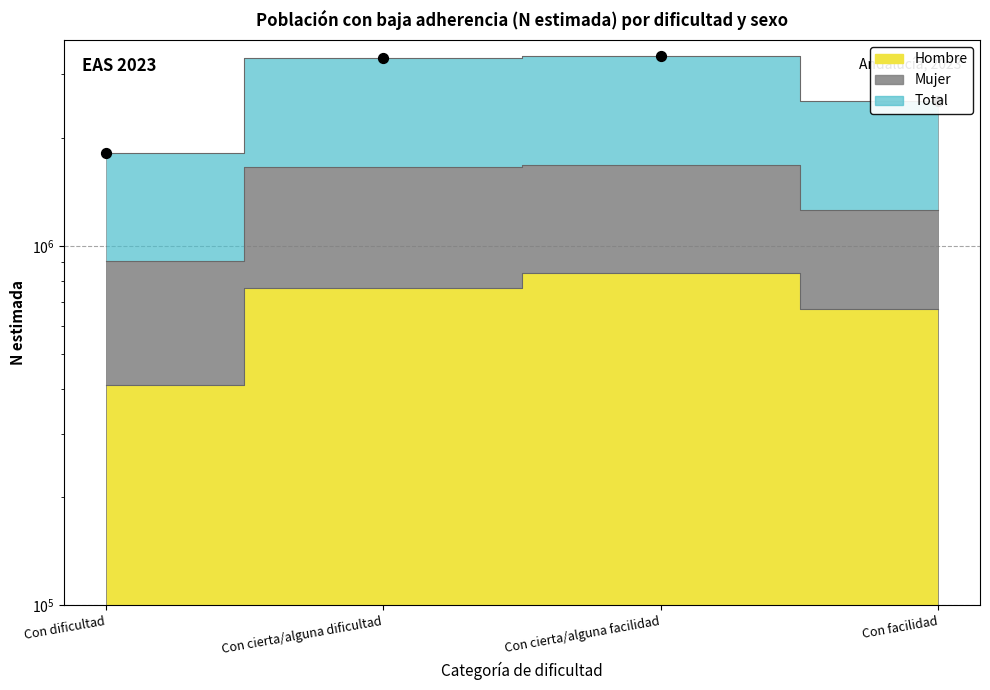

Which series contains the highest Y value?

Total